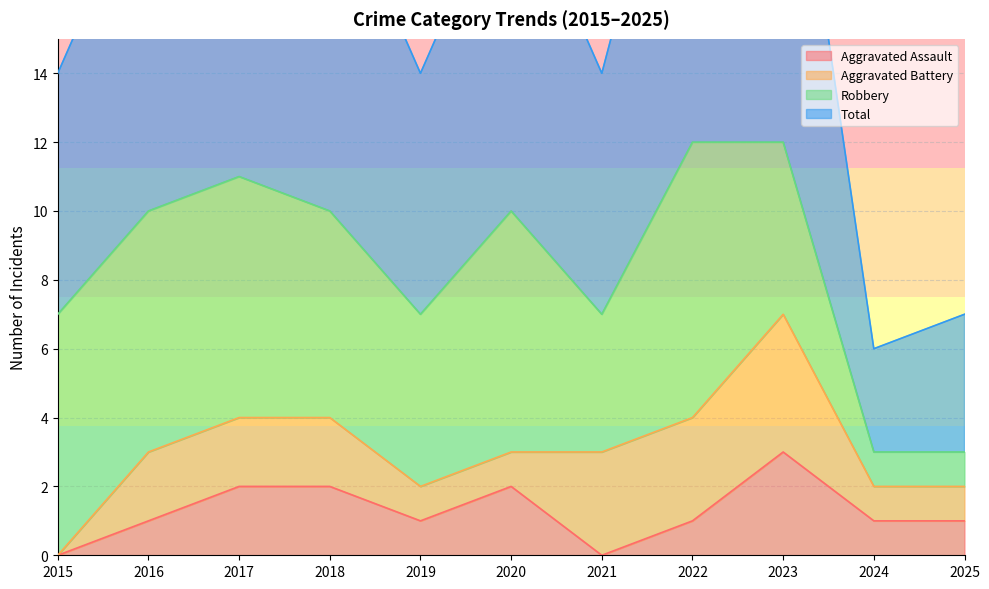

True or false: Aggravated Assault and Total cross at least once.

False